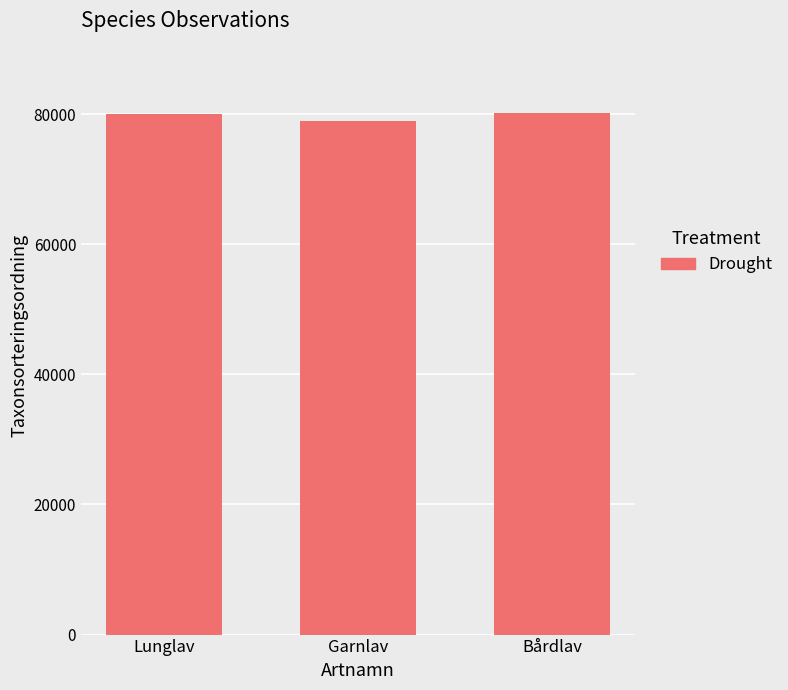

What is the sum of all values?

239145